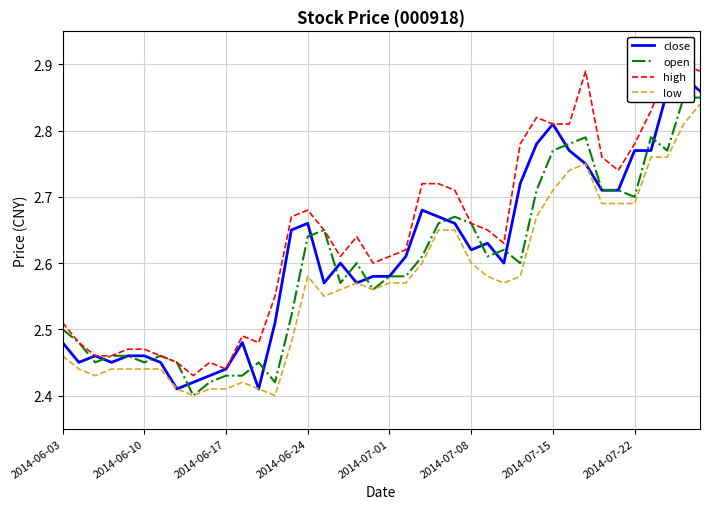

True or false: open has more than 0 points higher than both neighbors.

True